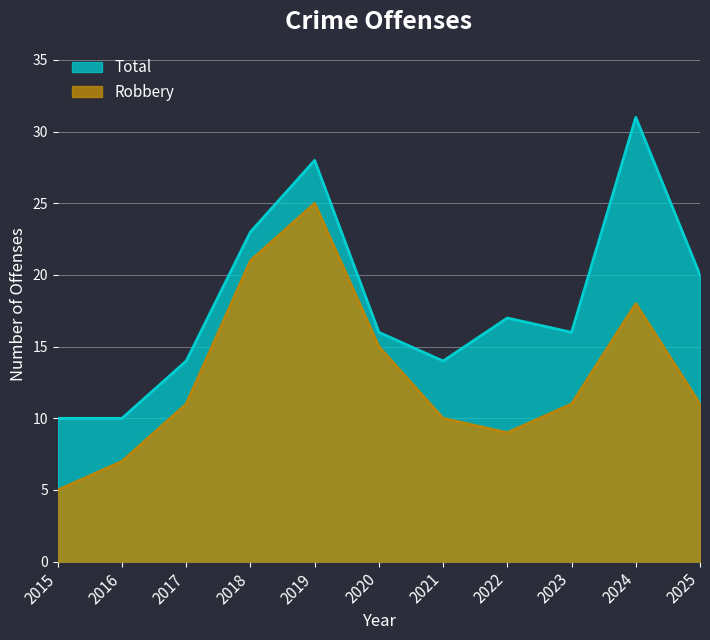

At which label does Total reach its peak?

2024